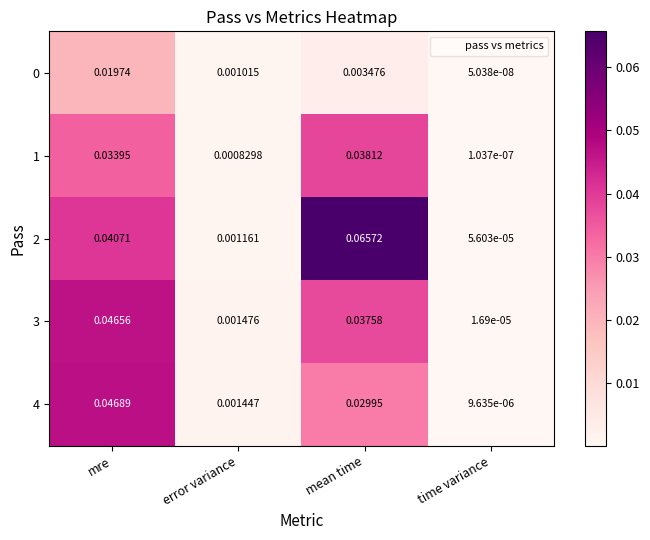

Count the number of data series in this chart.

5